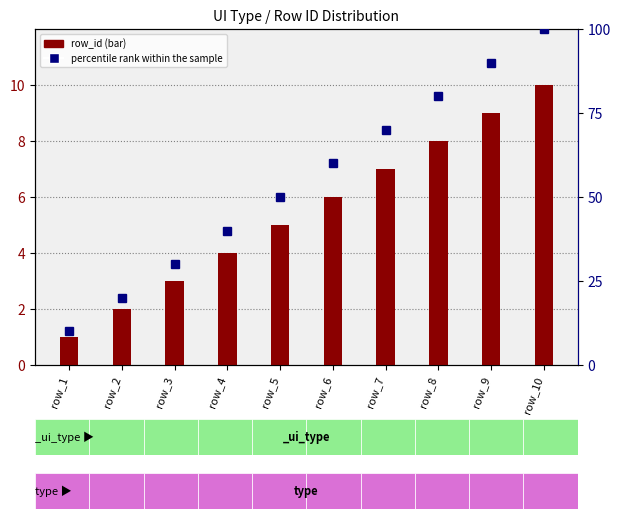

Between row_6 and row_10, which is larger?

row_10